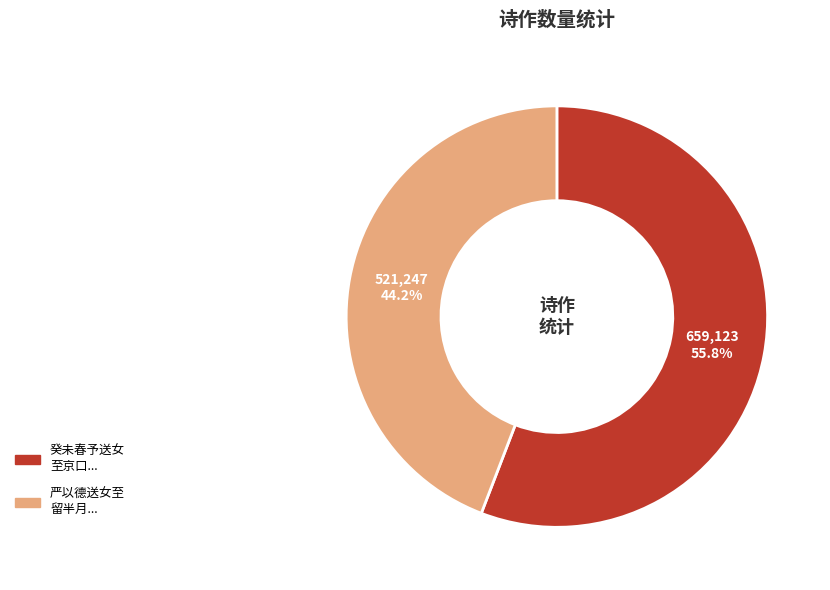

Combined, what portion of the pie is 癸未春予送女 至京口... and 严以德送女至 留半月...?

100.0%